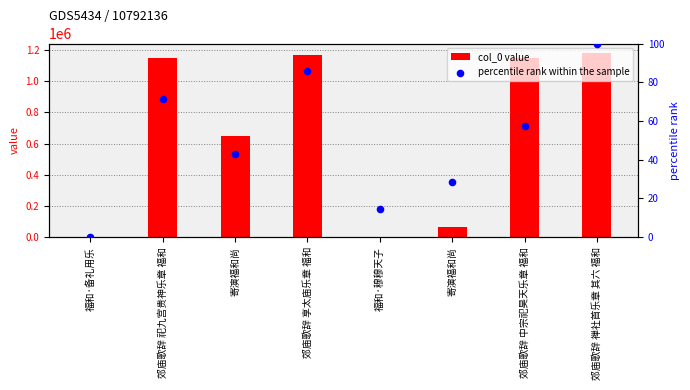

Which series reaches the maximum Y coordinate?

col_0 value